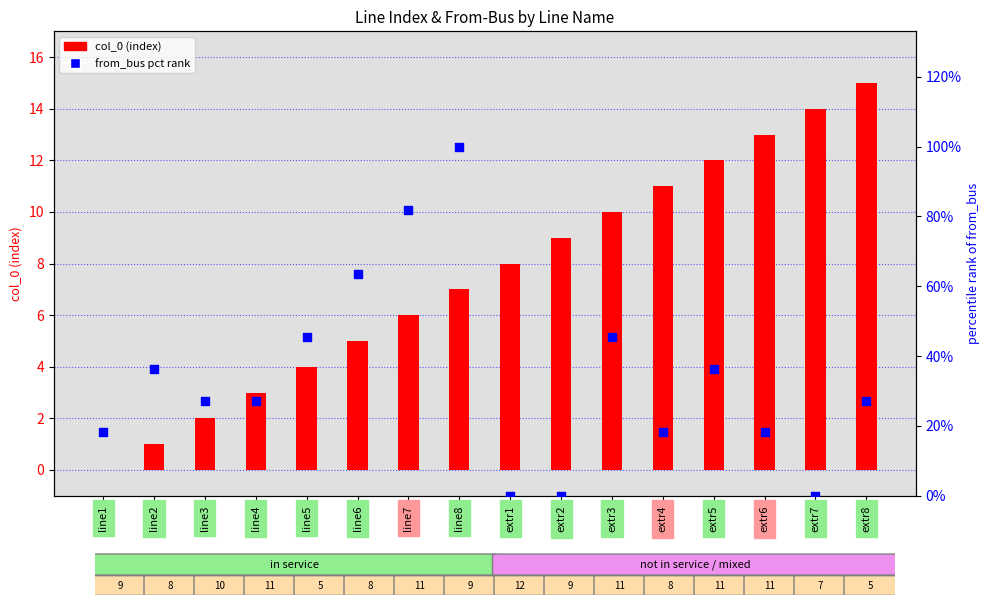

What are all the series names shown in the legend?

col_0 (index), from_bus pct rank